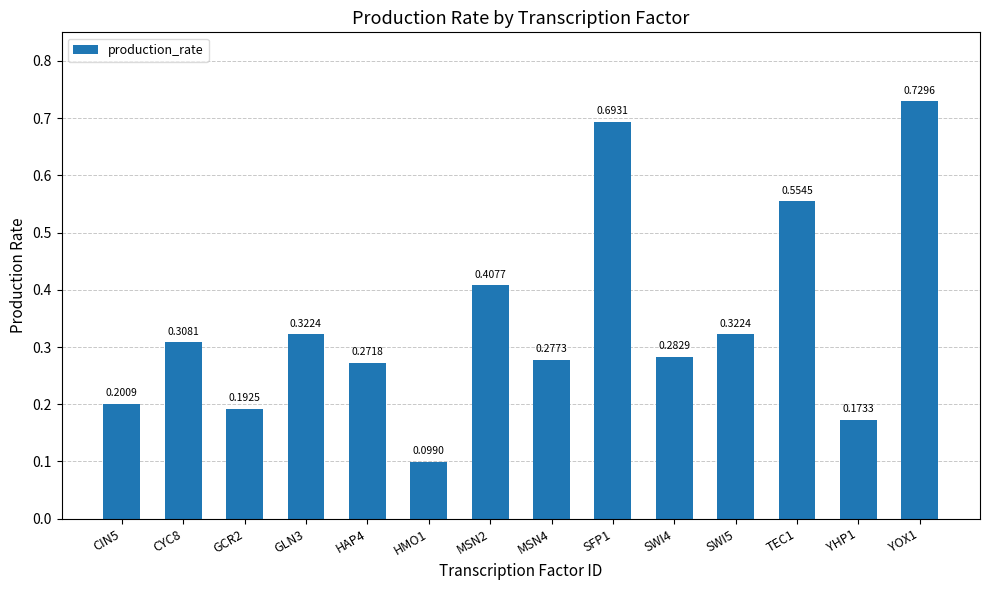

The value at HAP4 is 0.1. True or false?

False